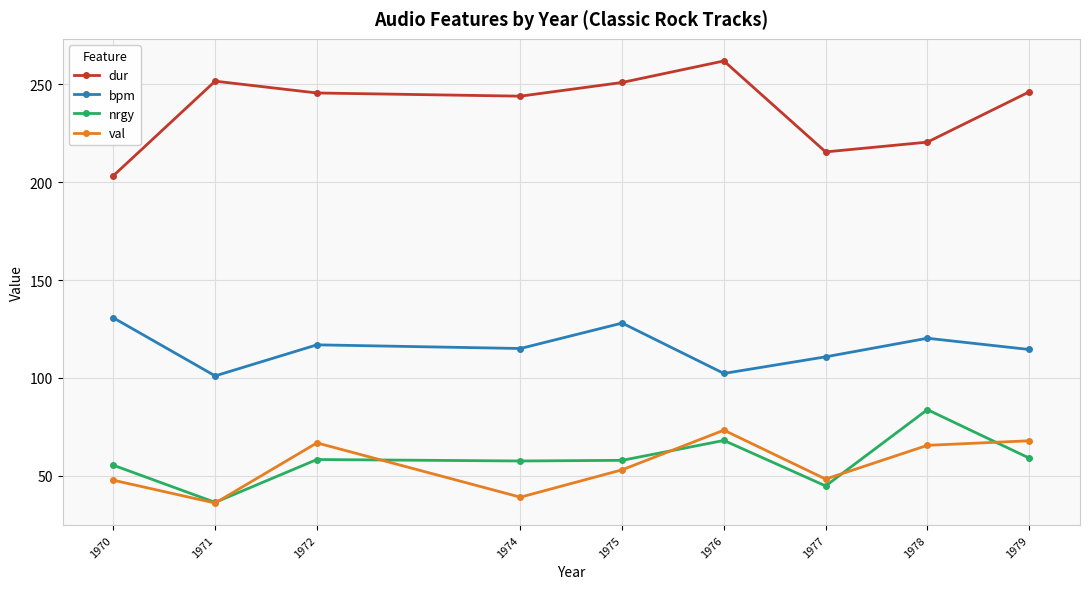

Which series has the largest total across all categories?

dur